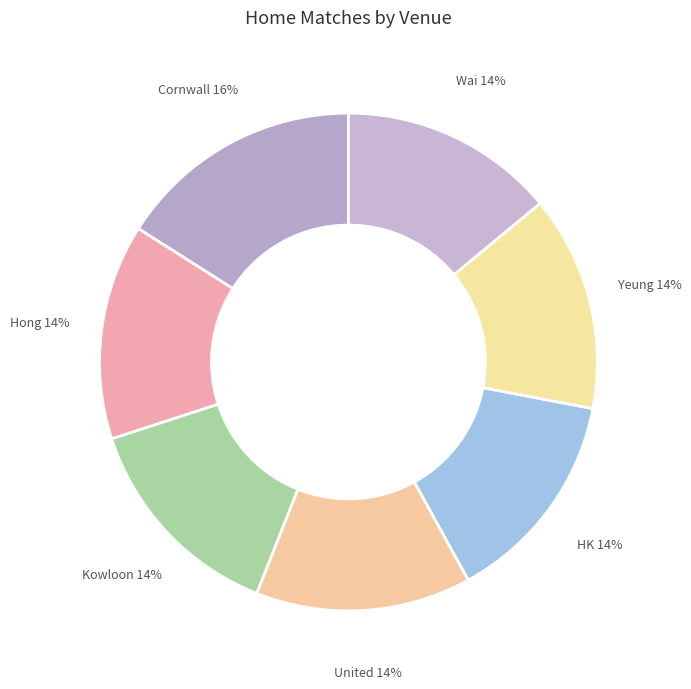

How many segments does this pie chart have?

7